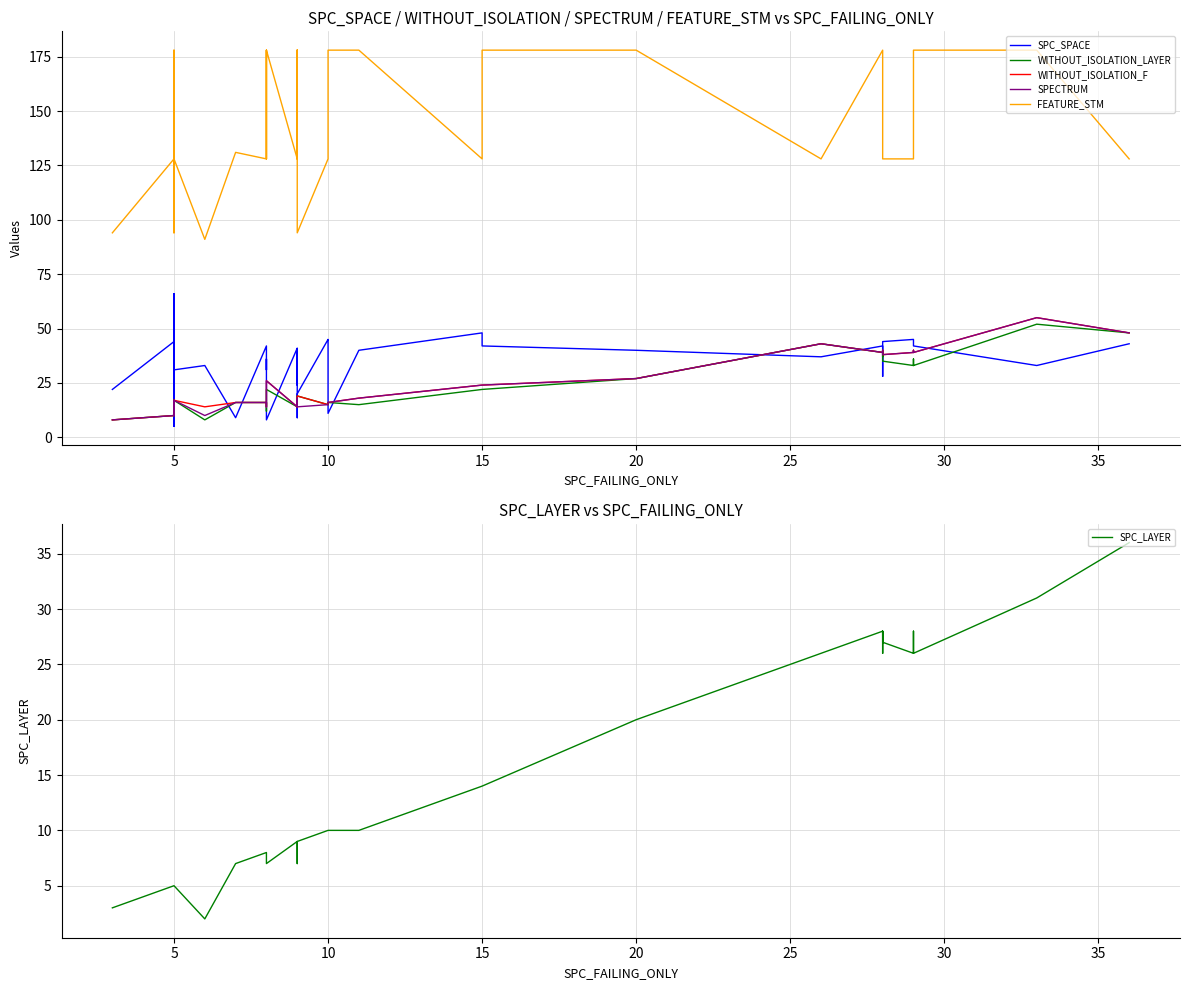

Which series has the widest spread of values?

FEATURE_STM